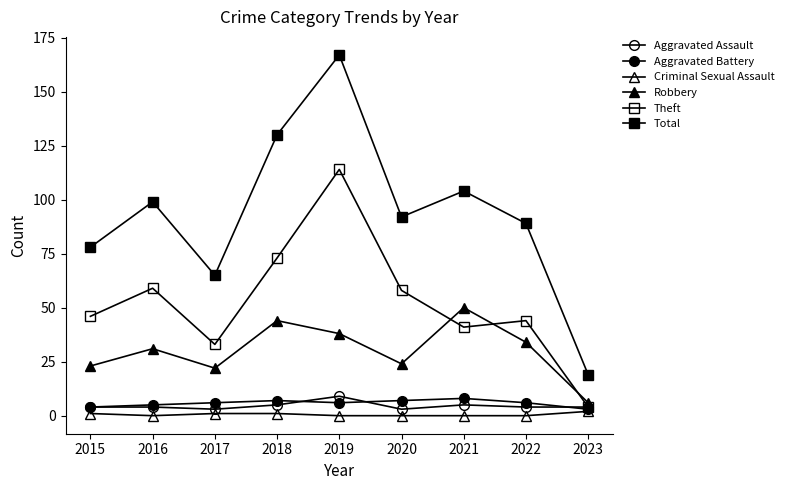

True or false: Robbery and Aggravated Assault cross at least once.

False